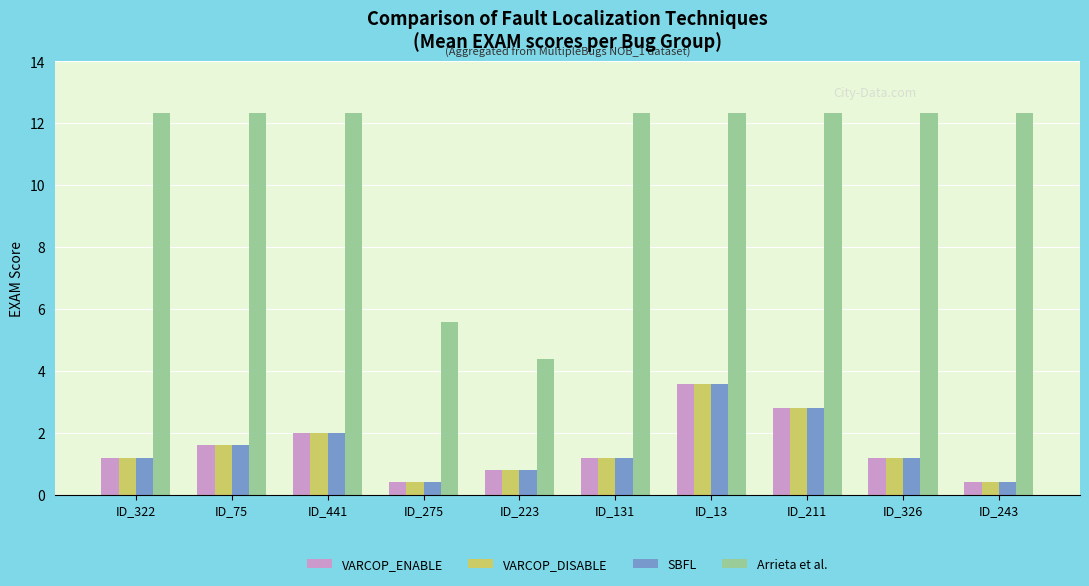

The value of VARCOP_DISABLE at ID_13 is 1.5. True or false?

False